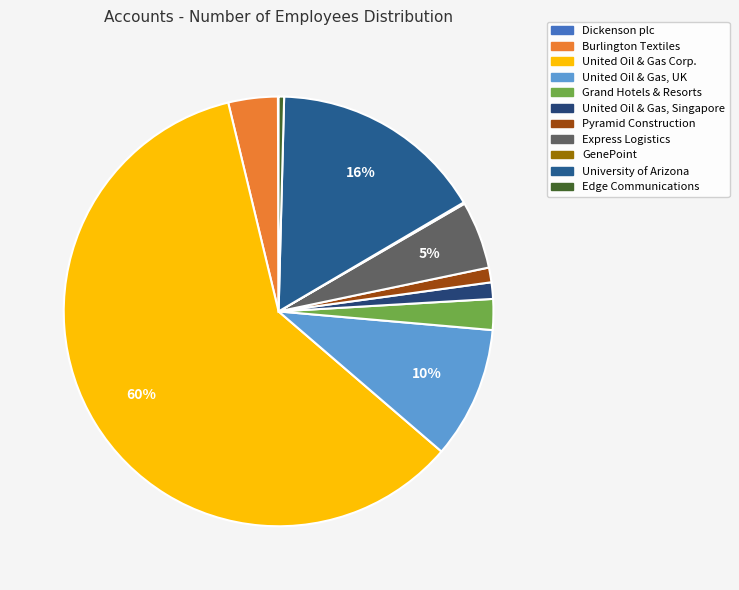

Do Express Logistics and Edge Communications together represent more than half of the pie?

No